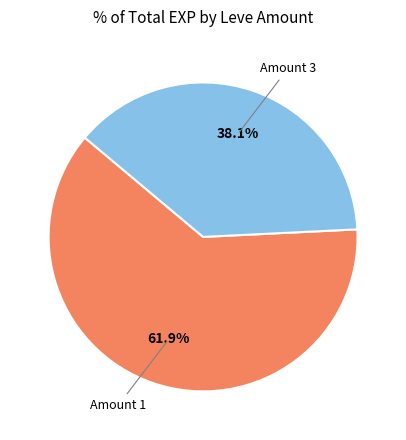

What is the total percentage of Amount 3 and Amount 1?

100.0%